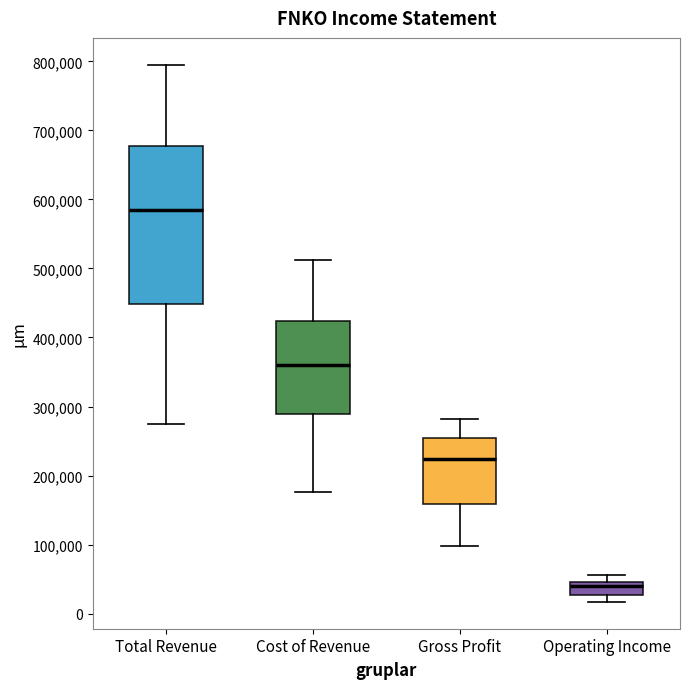

Reading left to right, transcribe this box plot: for each box, give where its median line is, the range the box spans, and where its two whiskers end, as read against the y-axis. The values are not printed on the chart, so give them approximately, as read against the axis.

Total Revenue: median 580000, box 450000 to 680000, whiskers 270000 to 800000
Cost of Revenue: median 360000, box 290000 to 420000, whiskers 180000 to 510000
Gross Profit: median 220000, box 160000 to 250000, whiskers 100000 to 280000
Operating Income: median 40000, box 30000 to 50000, whiskers 20000 to 60000